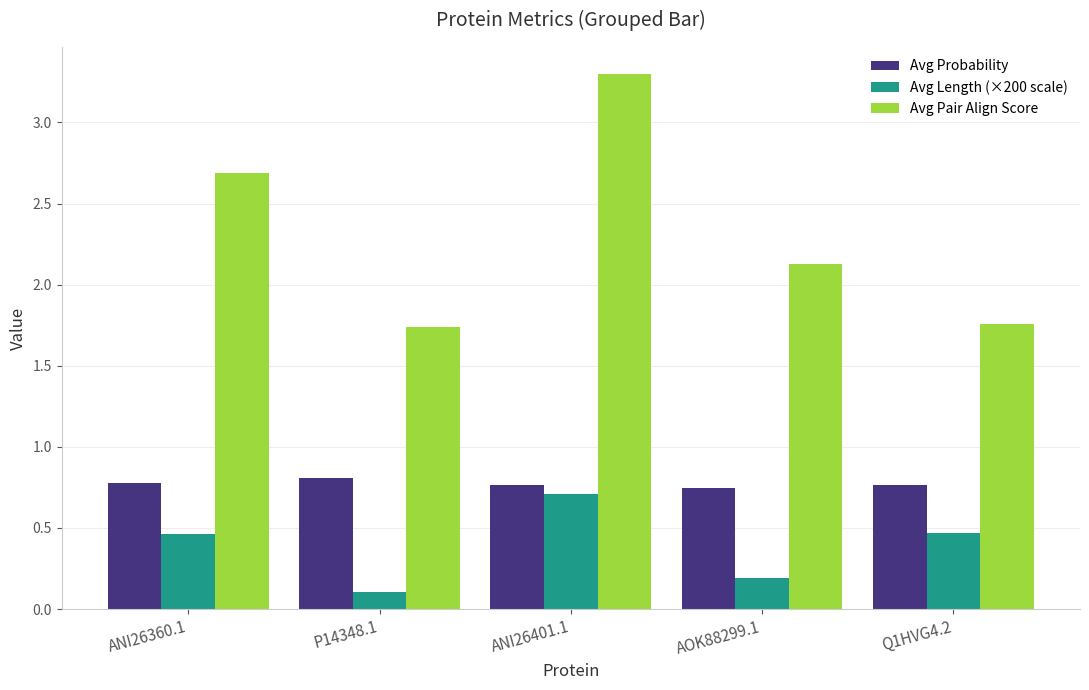

What position from the left is P14348.1?

2